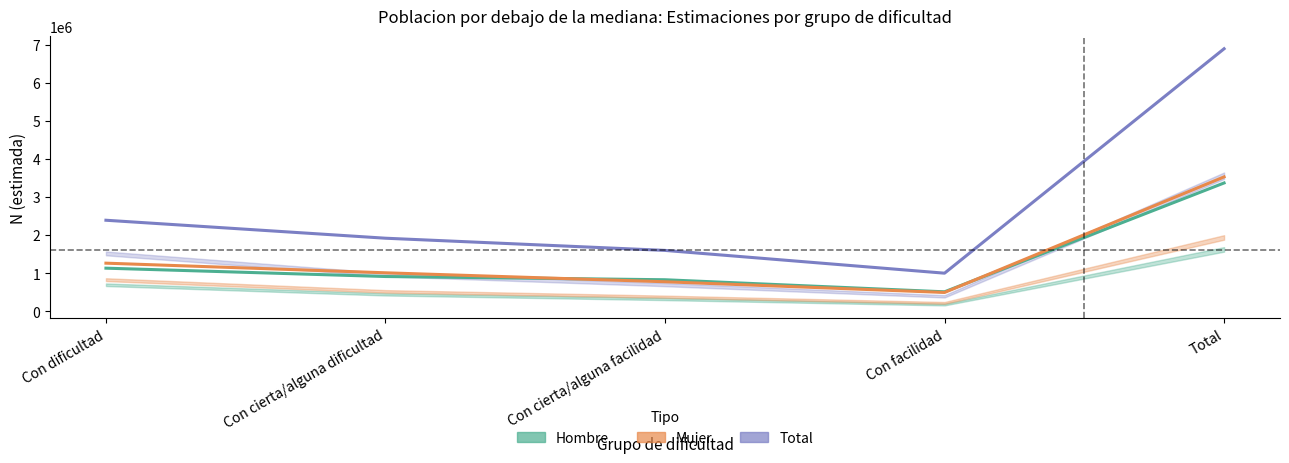

What is the value of the Mujer (estimación) point at the 2nd from the left?

1006475